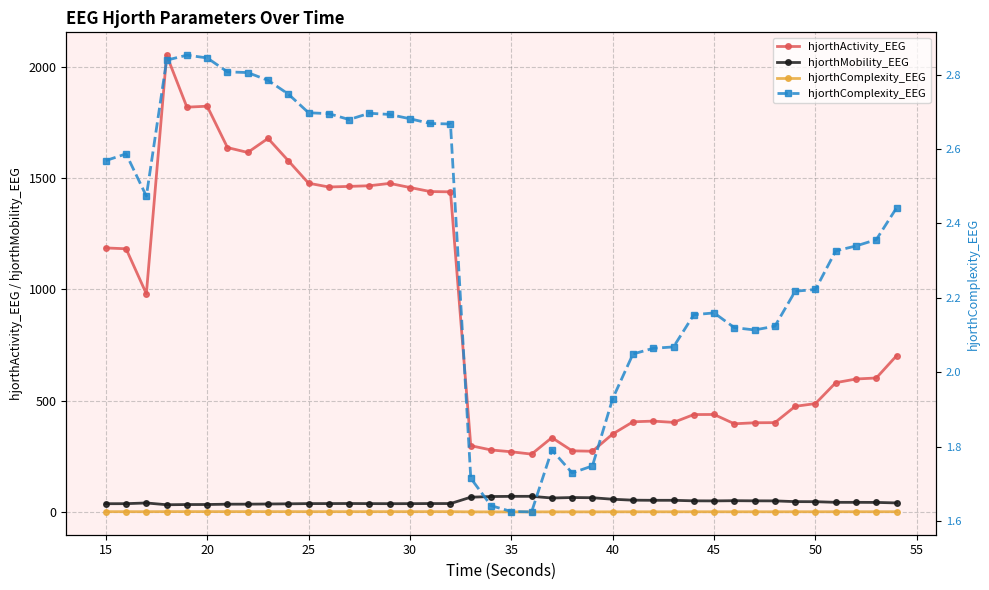

What is the minimum value shown in the chart?

1.6